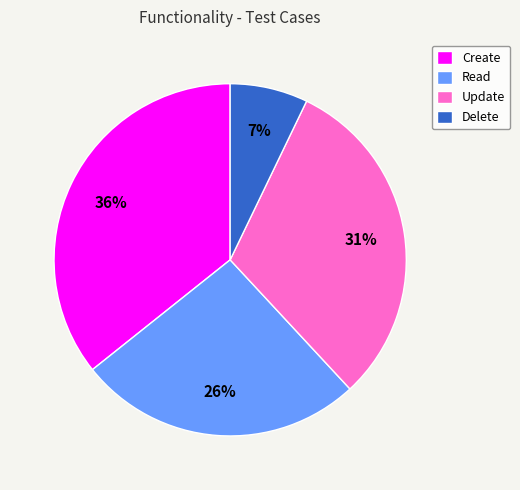

To the nearest percent, what portion does Create represent?

36%